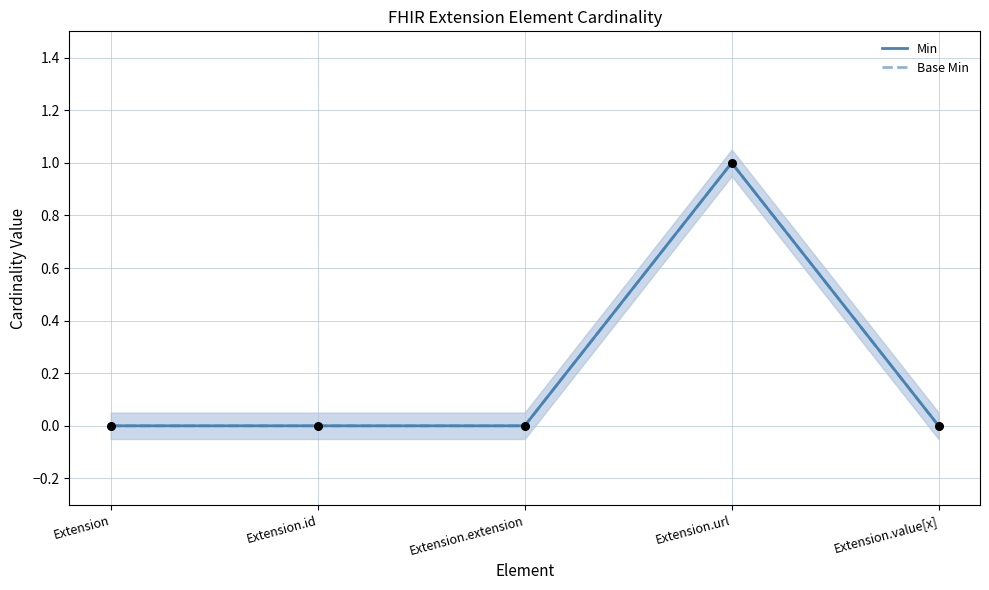

At which category is the sum across all series the highest?

Extension.url